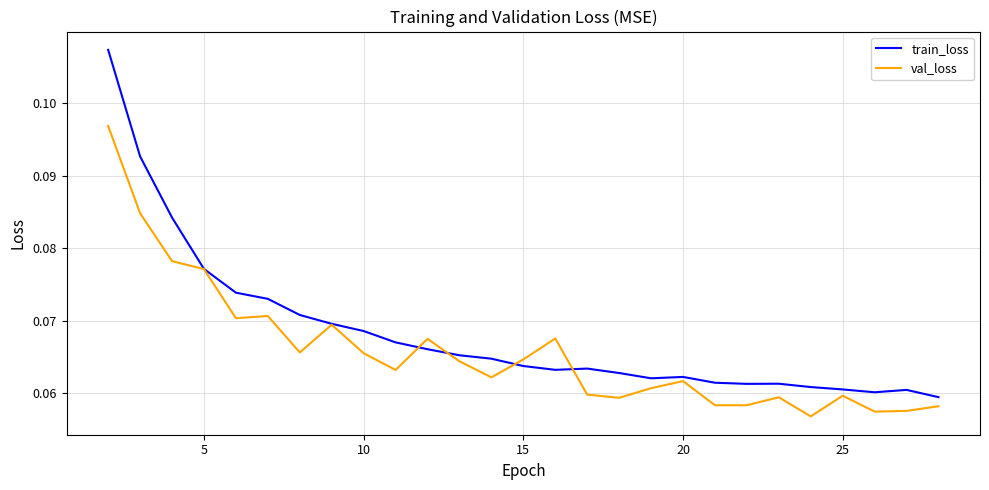

Which series has the largest range (max minus min)?

train_loss